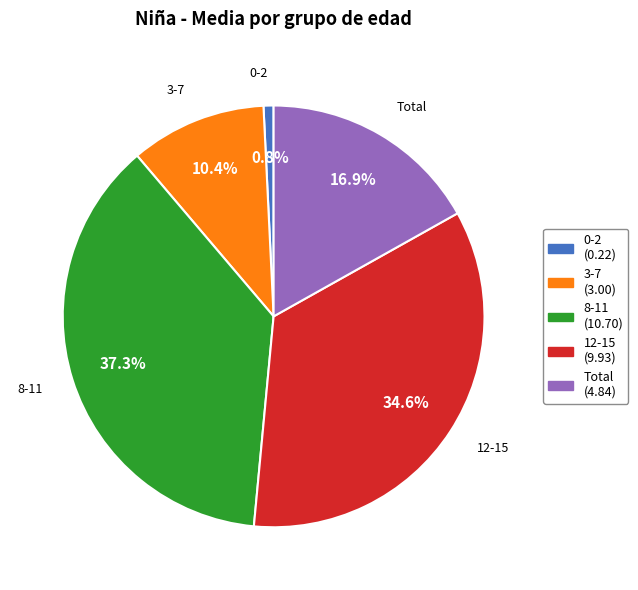

The 8-11 slice represents 48% of the pie. True or false?

False